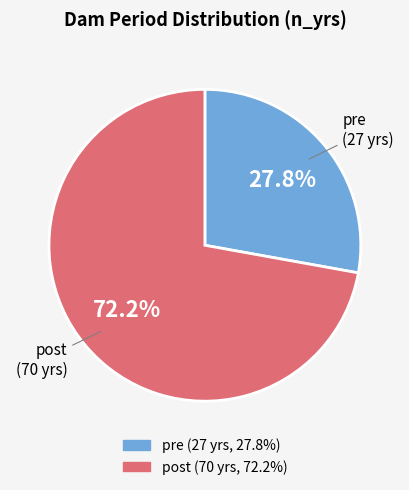

What portion of the pie excludes pre?

72.2%